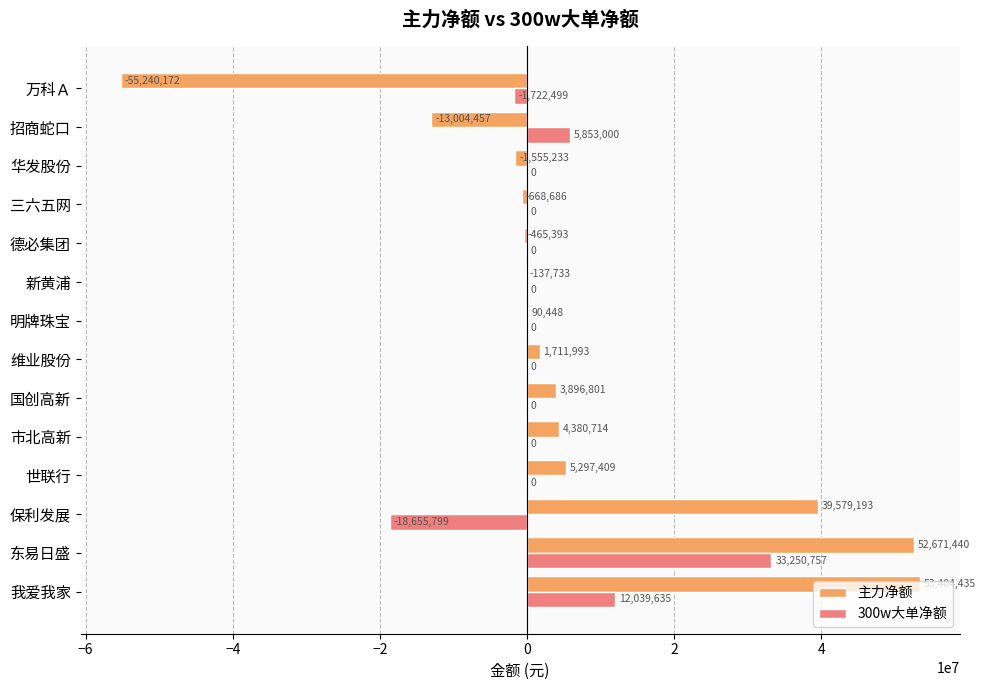

The 主力净额 series shows 21913257 at 保利发展. True or false?

False